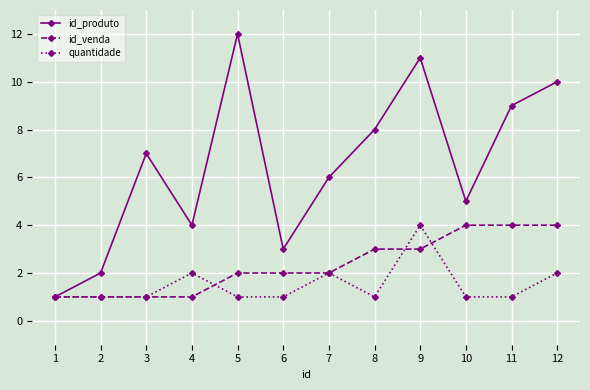

Which series has the largest range (max minus min)?

id_produto